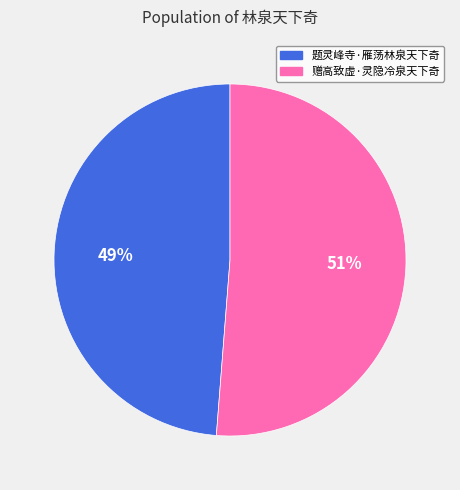

Which has a higher value, 题灵峰寺·雁荡林泉天下奇 or 赠高致虚·灵隐冷泉天下奇?

赠高致虚·灵隐冷泉天下奇